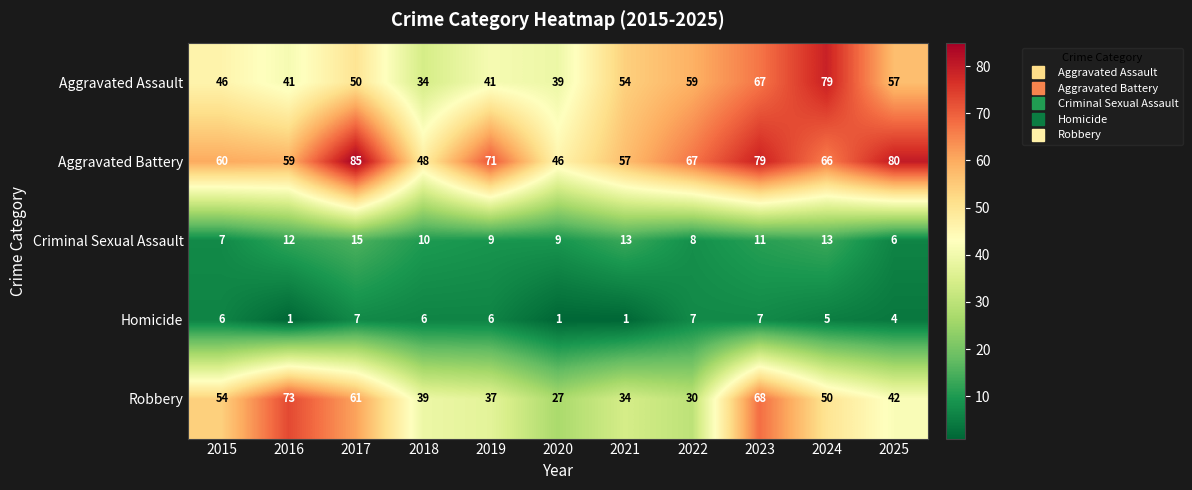

What is the sum of all Criminal Sexual Assault values?

113